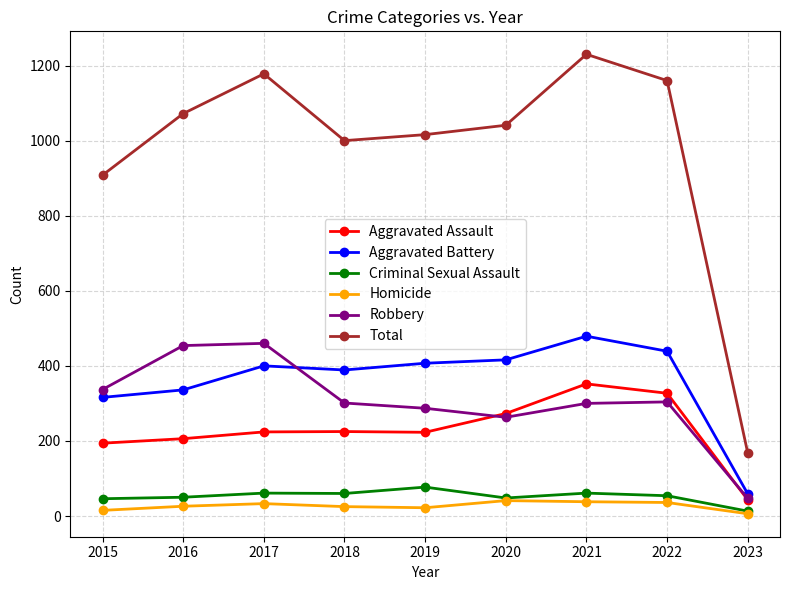

What is the difference between the maximum and minimum values in the Total series?

1062